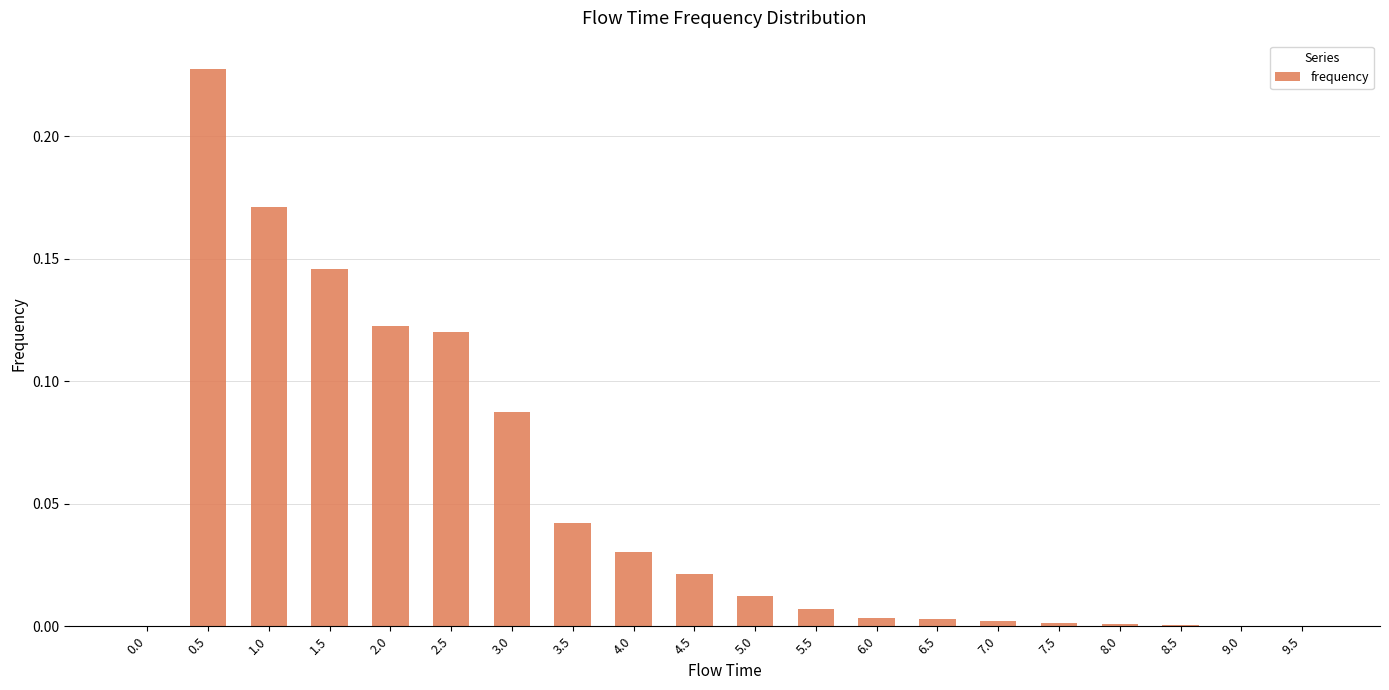

Which label corresponds to the largest value in the chart?

0.5